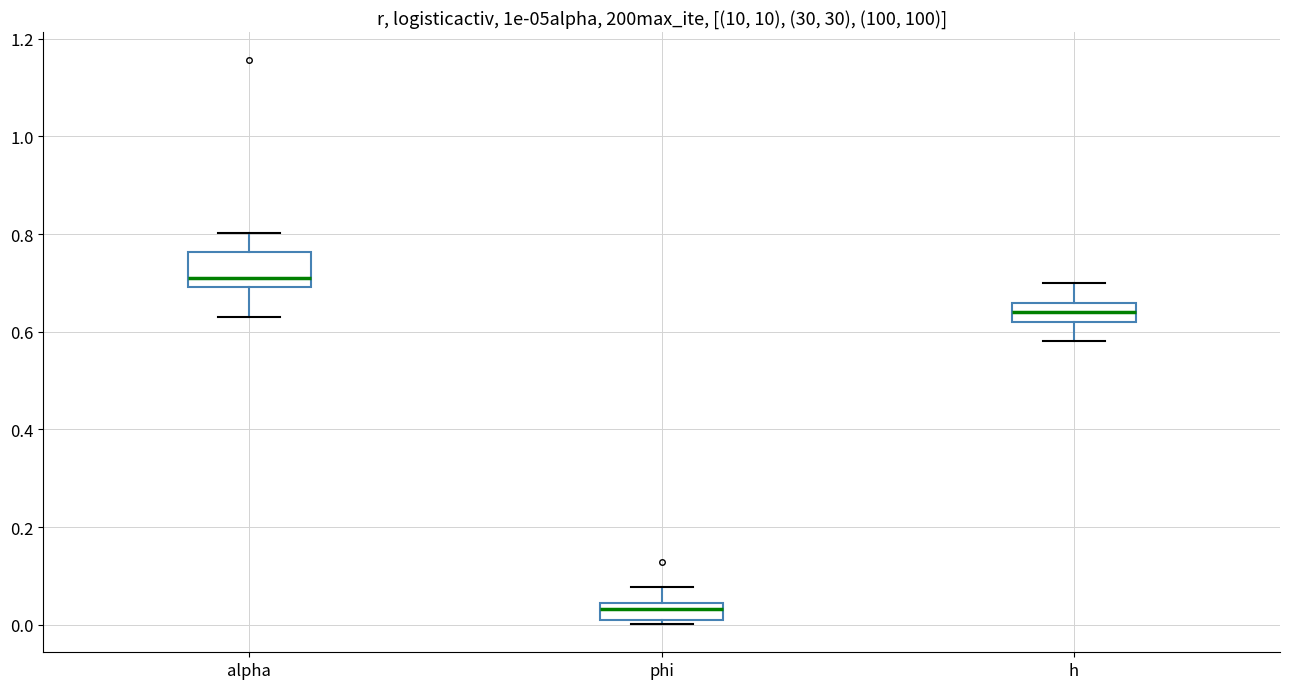

Reading left to right, transcribe this box plot: for each box, give where its median line is, the range the box spans, and where its two whiskers end, as read against the y-axis. The values are not printed on the chart, so give them approximately, as read against the axis.

alpha: median 0.70 (just above the box's lower edge), box 0.70 to 0.76, whiskers 0.64 to 0.80
phi: median 0.04 (just below the box's upper edge), box 0.00 to 0.04, whiskers 0.00 (just below the box's lower edge) to 0.08
h: median 0.64, box 0.62 to 0.66, whiskers 0.58 to 0.70